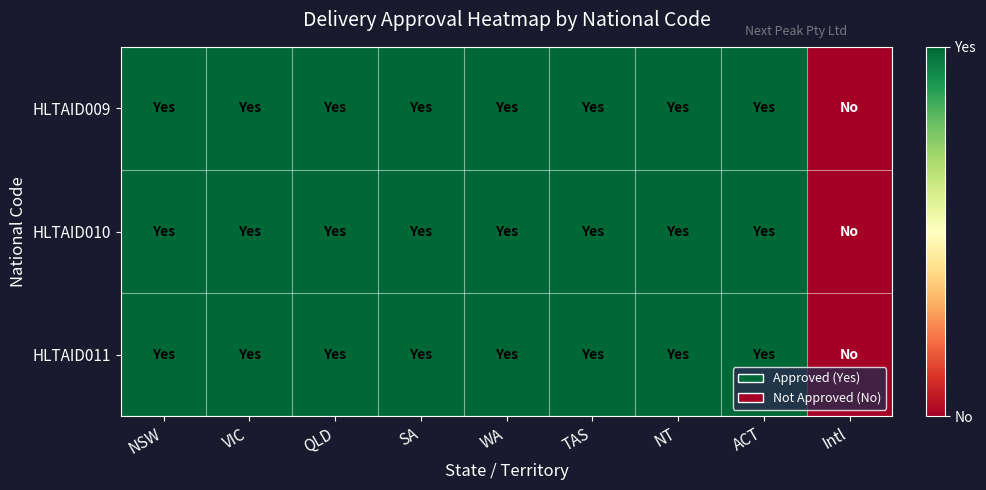

Rank the series by their maximum value, from lowest to highest.

HLTAID009, HLTAID010, HLTAID011